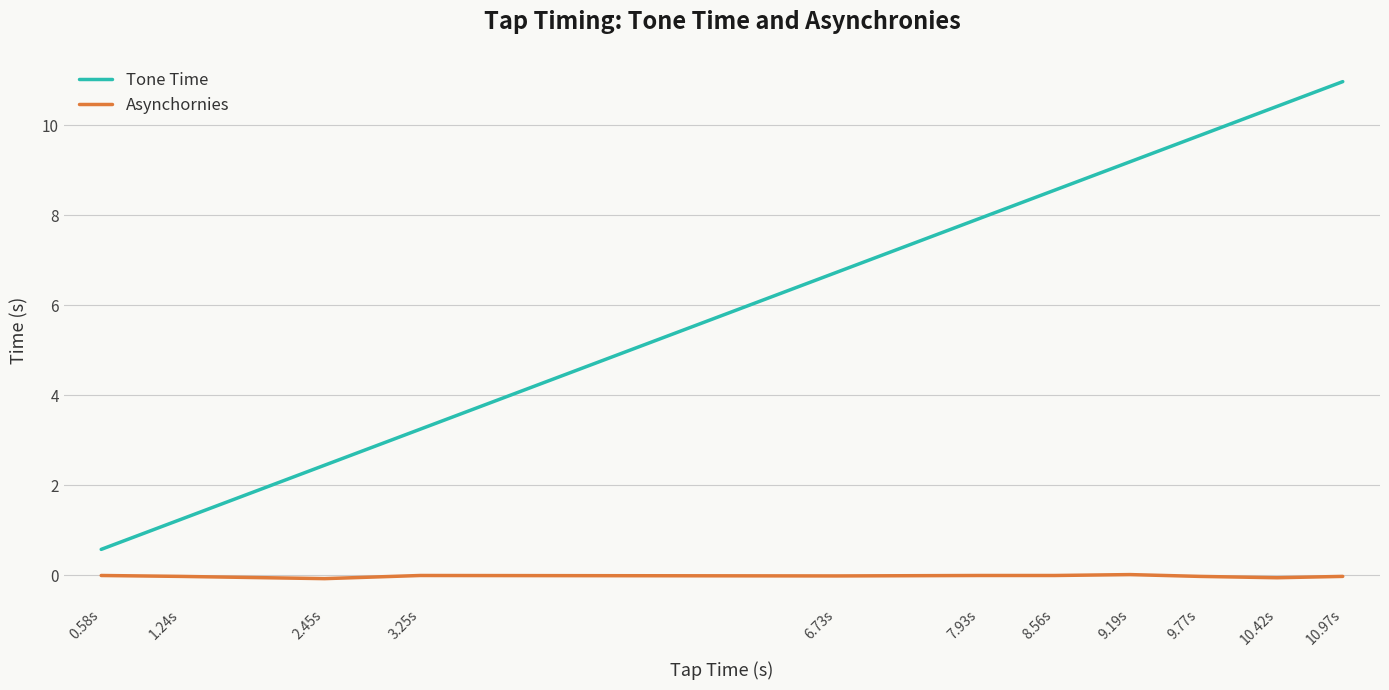

Which series changed the most between 2.45s and 9.19s?

Tone Time